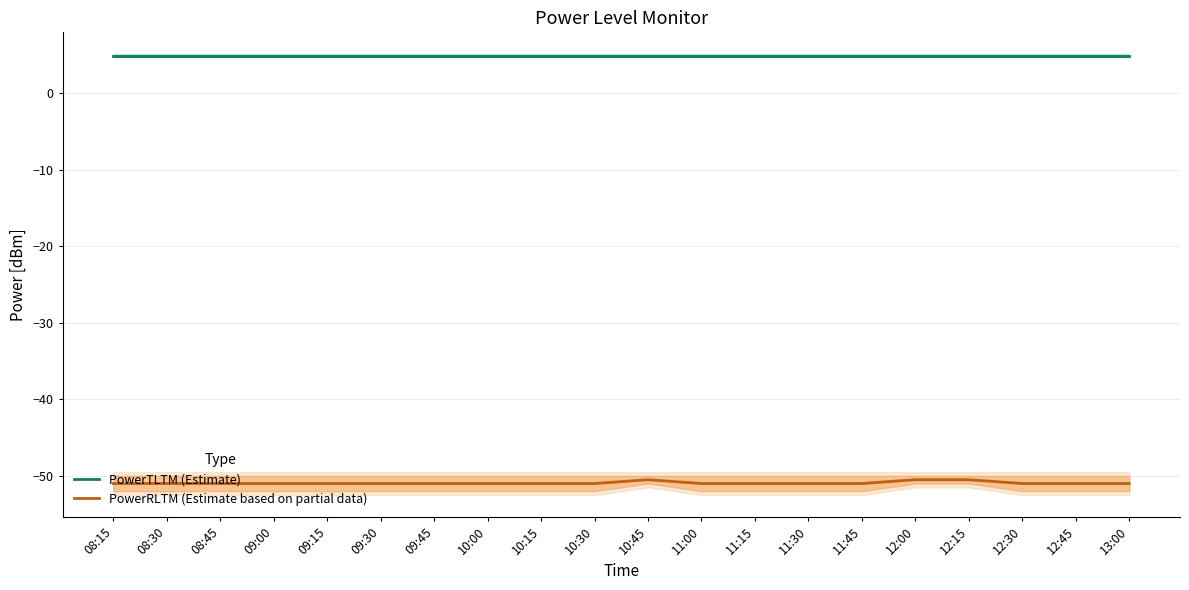

True or false: PowerRLTM (Estimate based on partial data) and PowerTLTM (Estimate) intersect in this chart.

False